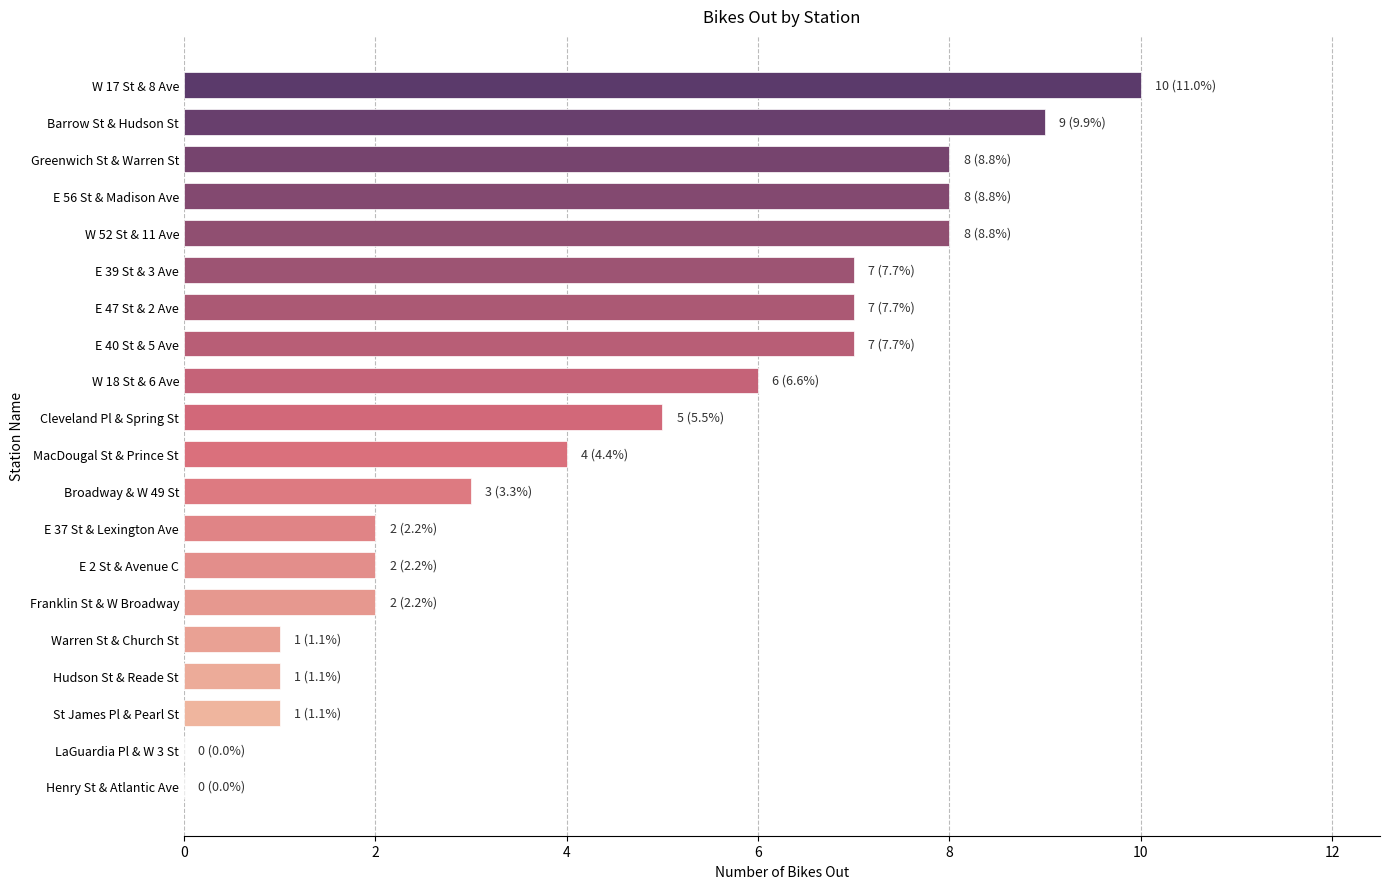

What is the greatest value displayed?

10